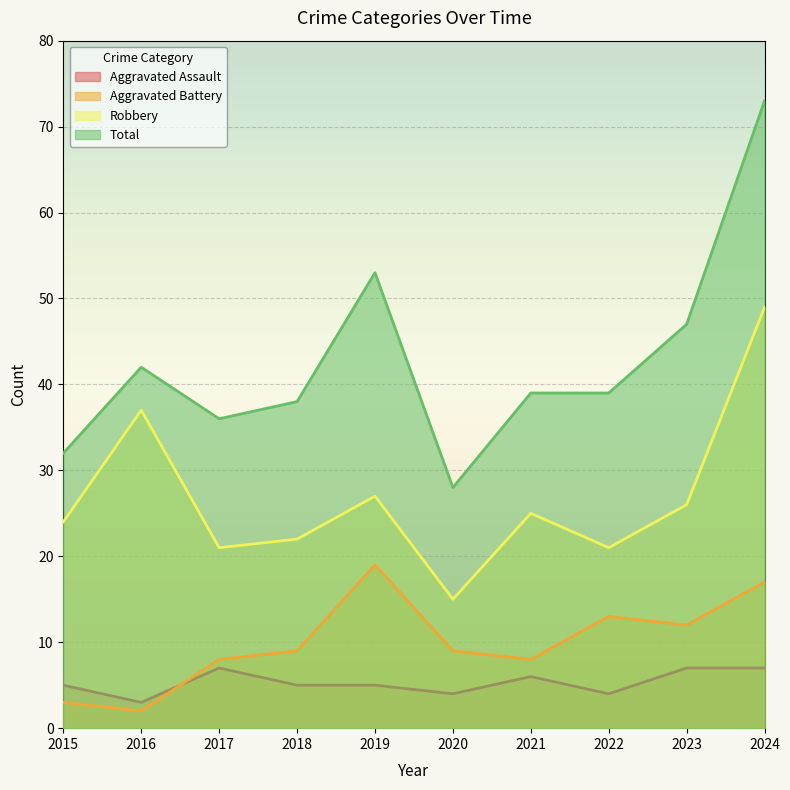

At how many categories does at least one series exceed 47?

2